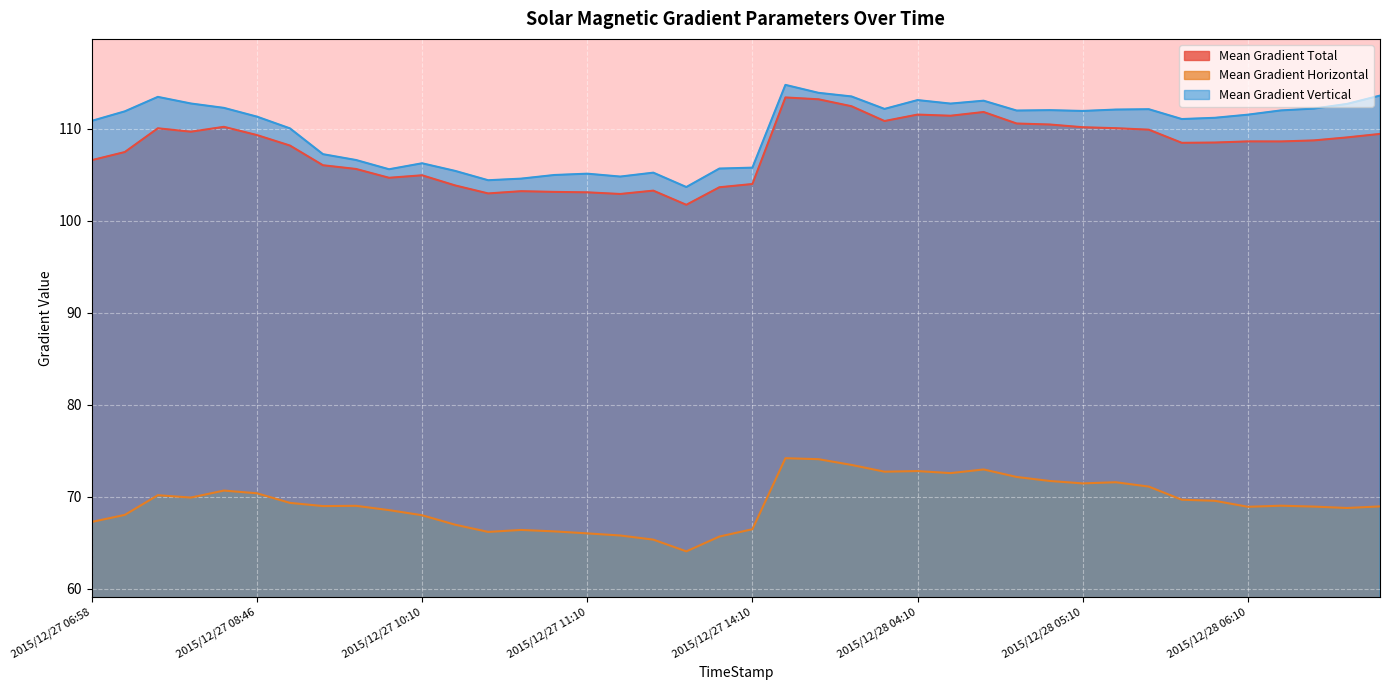

Which has a higher value, 2015/12/28 05:46 or 2015/12/27 09:34?

2015/12/28 05:46